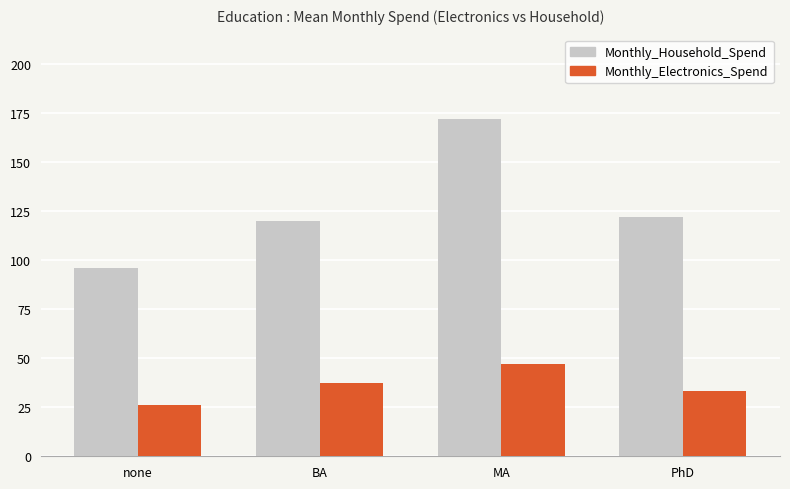

What is the highest value of the Monthly_Electronics_Spend series?

47.0